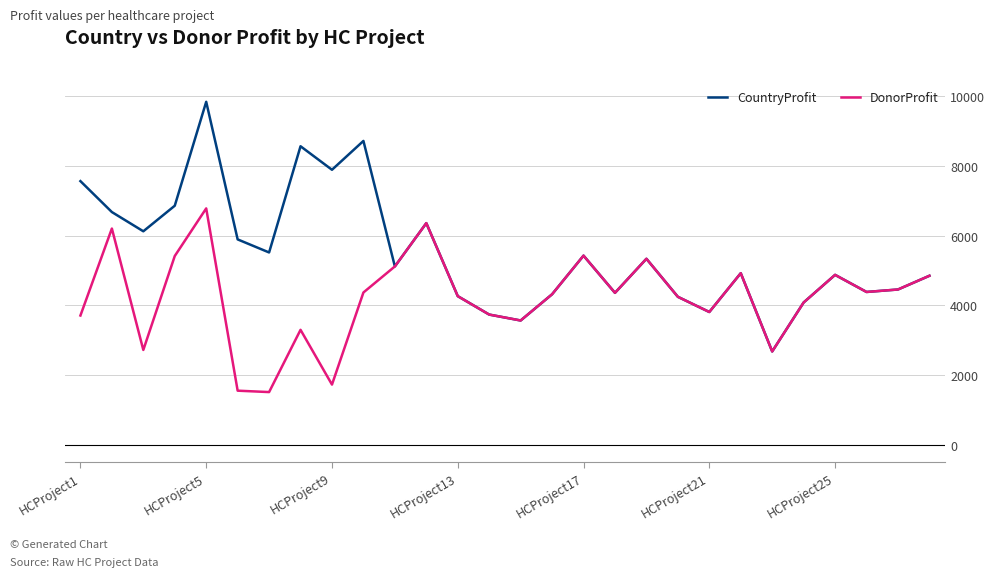

Count the number of data series in this chart.

2